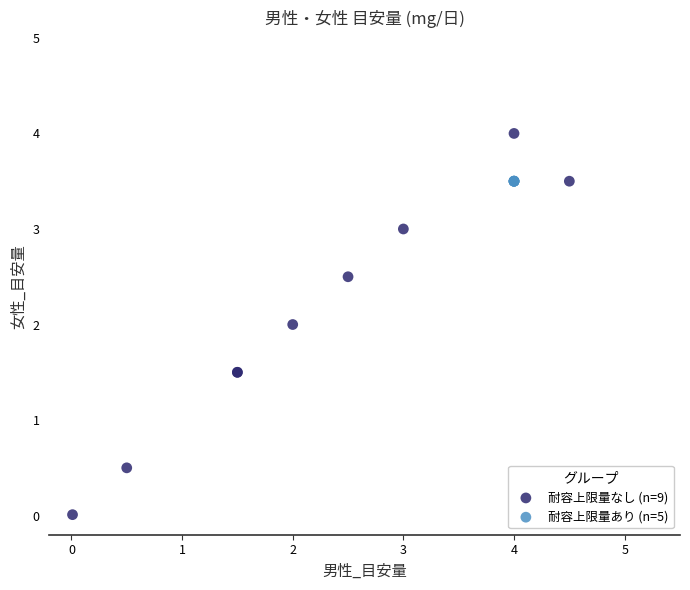

Which series reaches the maximum Y coordinate?

耐容上限量なし (n=9)